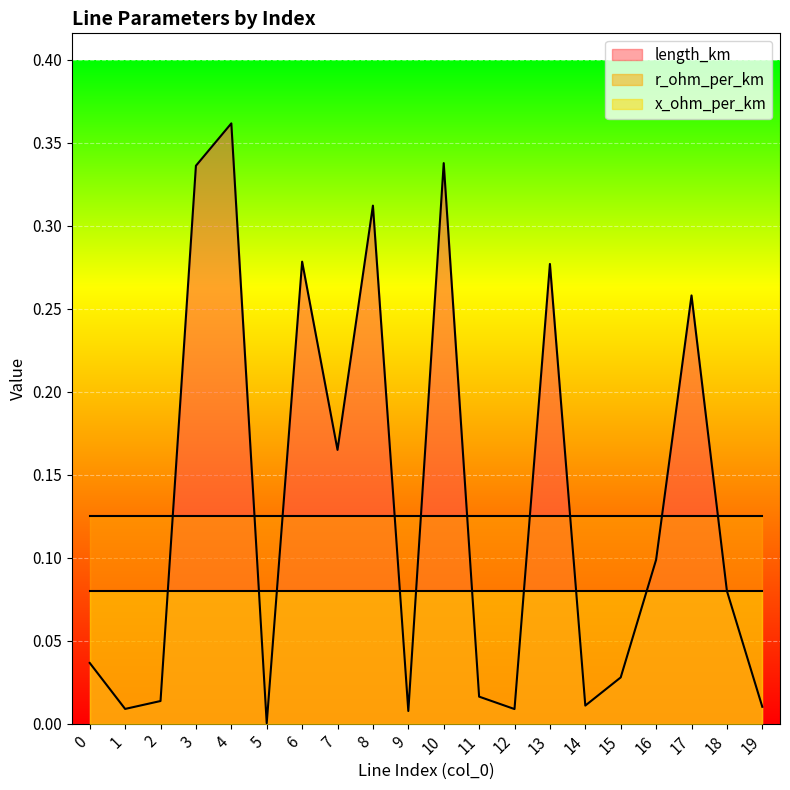

Reading left to right, what are all the values shown in this chart?

length_km: 0=0.0	1=0.0	2=0.0	3=0.3	4=0.4	5=0.0	6=0.3	7=0.2	8=0.3	9=0.0	10=0.3	11=0.0	12=0.0	13=0.3	14=0.0	15=0.0	16=0.1	17=0.3	18=0.1	19=0.0
r_ohm_per_km: 0=0.1	1=0.1	2=0.1	3=0.1	4=0.1	5=0.1	6=0.1	7=0.1	8=0.1	9=0.1	10=0.1	11=0.1	12=0.1	13=0.1	14=0.1	15=0.1	16=0.1	17=0.1	18=0.1	19=0.1
x_ohm_per_km: 0=0.1	1=0.1	2=0.1	3=0.1	4=0.1	5=0.1	6=0.1	7=0.1	8=0.1	9=0.1	10=0.1	11=0.1	12=0.1	13=0.1	14=0.1	15=0.1	16=0.1	17=0.1	18=0.1	19=0.1